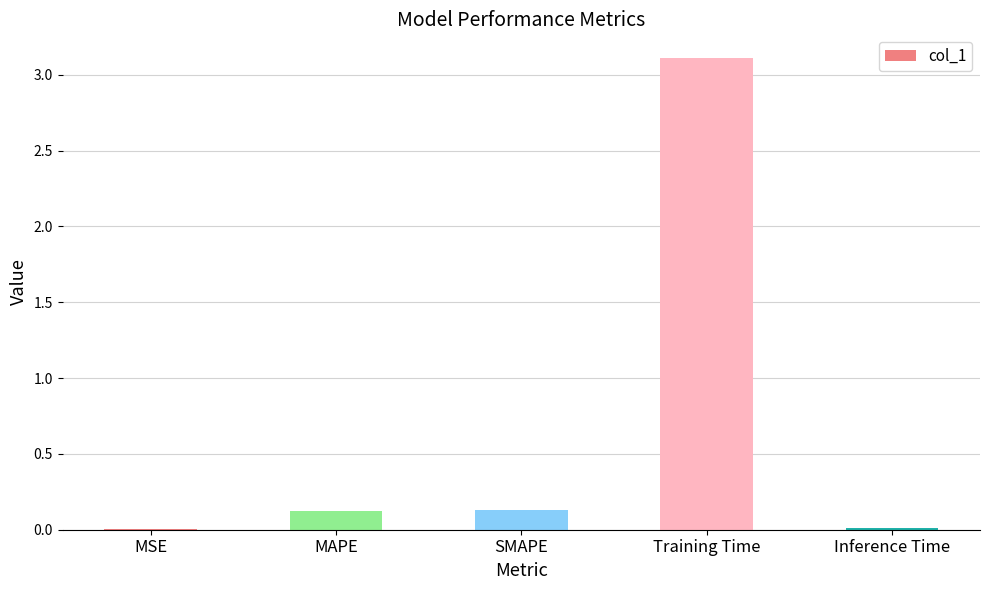

Are the bars horizontal?

No